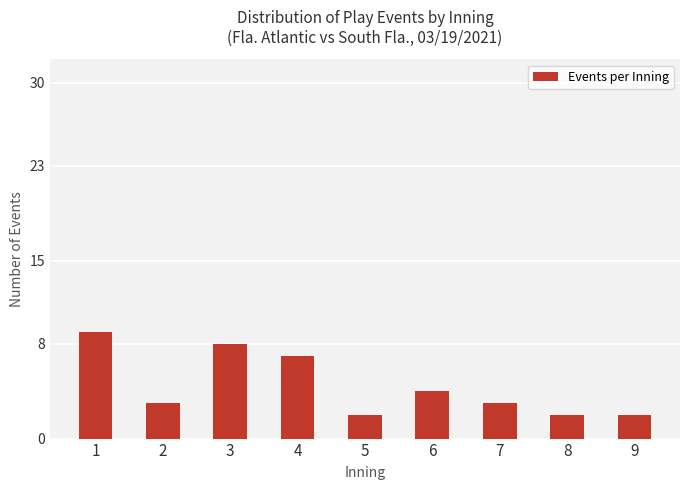

How many categories are shown in the chart?

9